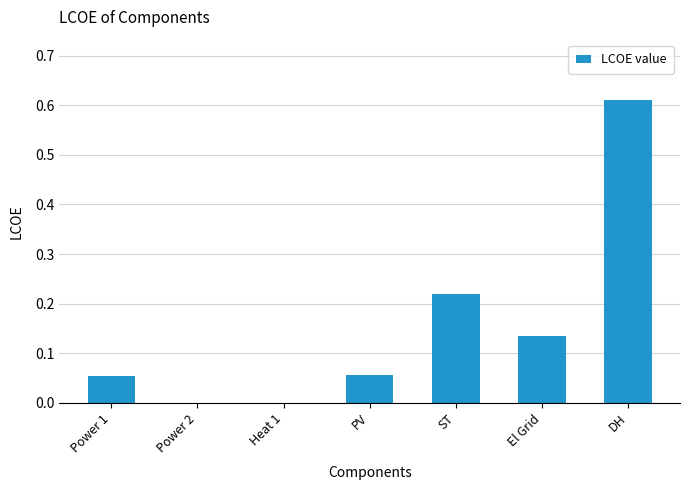

The chart shows a value of 0.3 at Power 2. True or false?

False